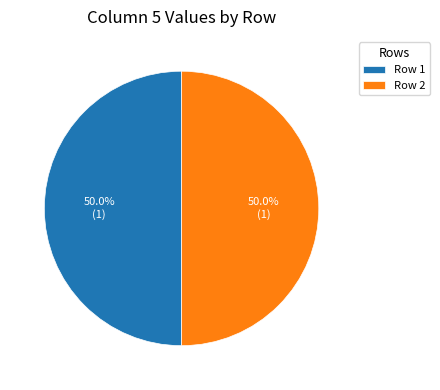

Is the sum of Row 2 and Row 1 greater than half?

Yes